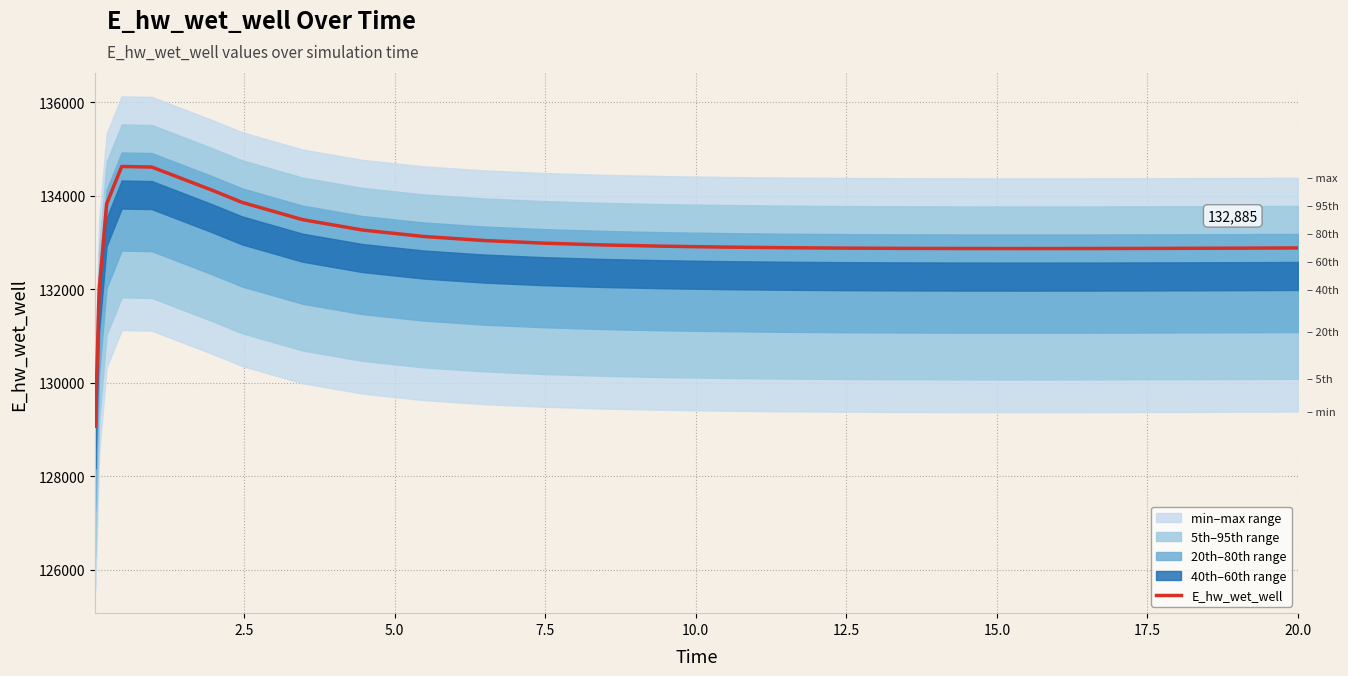

What is the highest value of the E_hw_wet_well series?

134628.4